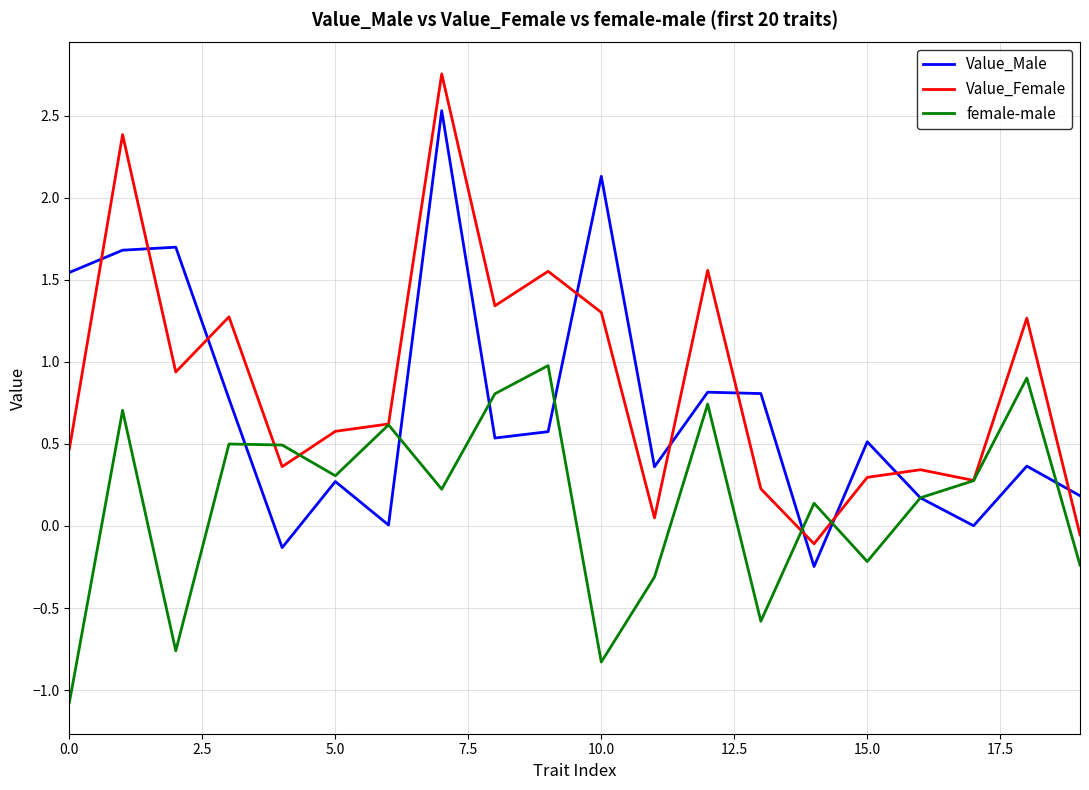

Which series has the largest range (max minus min)?

Value_Female